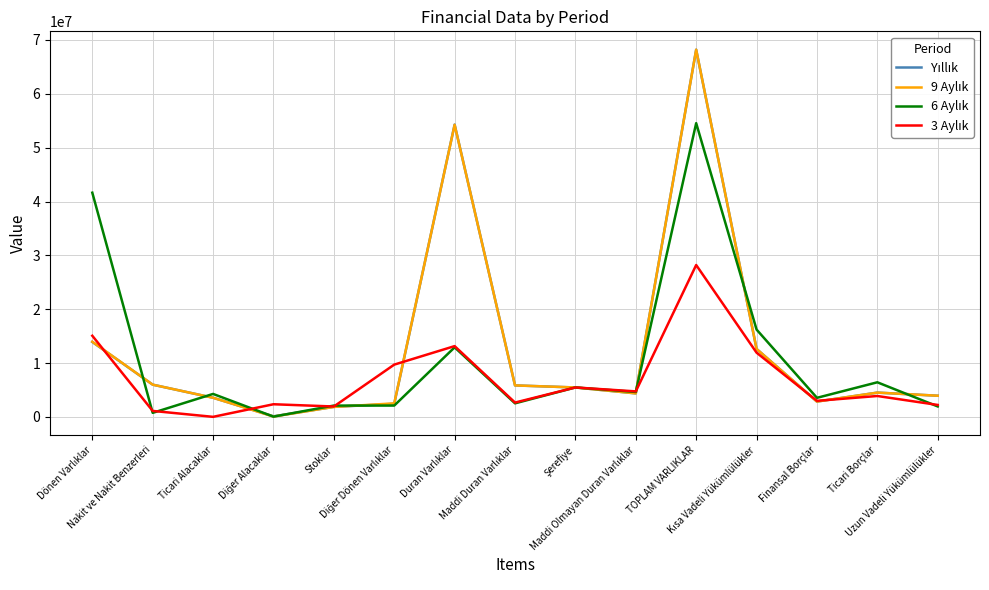

How many lines are shown in the chart?

4